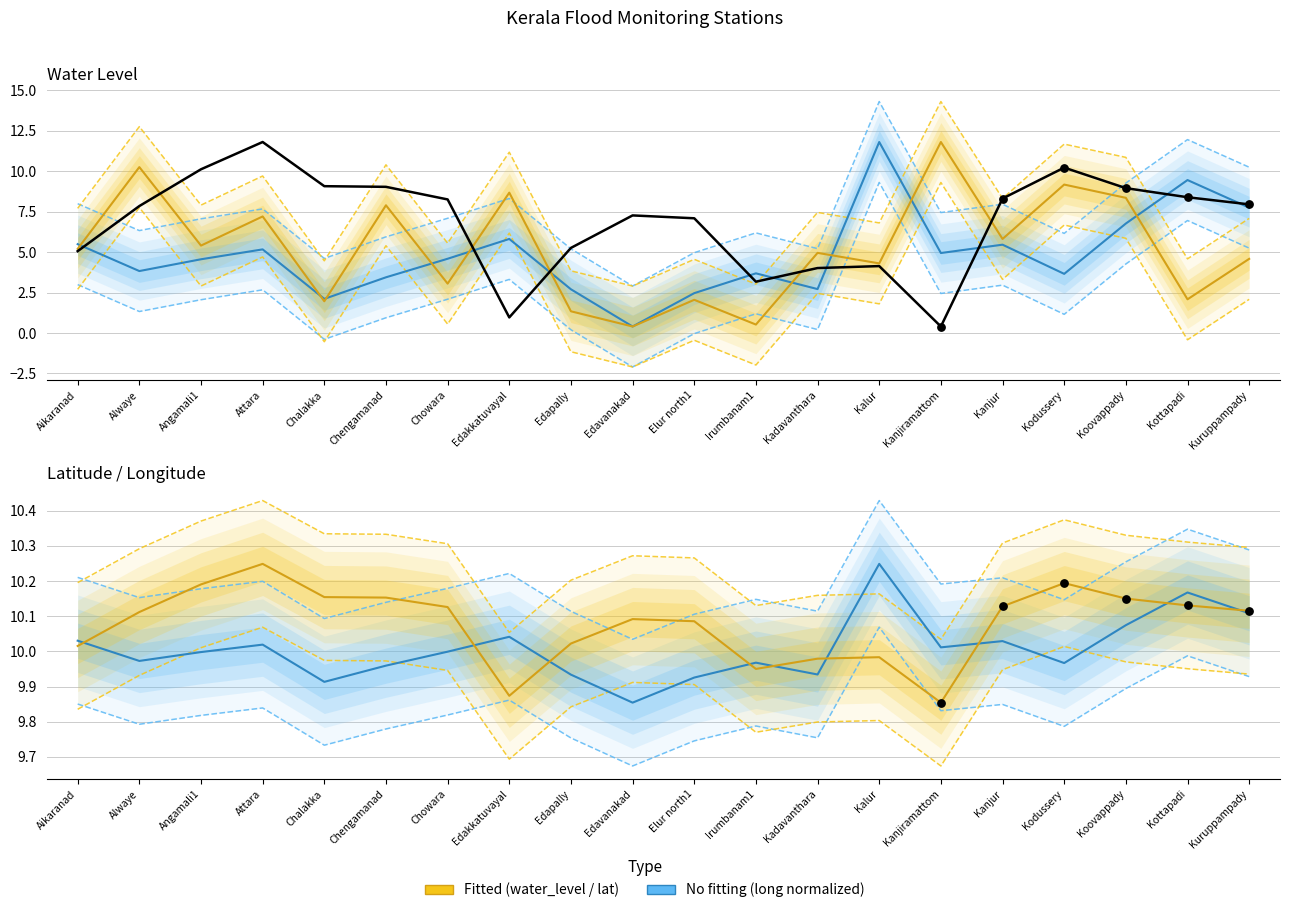

Is the value of long (normalized) at Irumbanam1 greater than the value of water_level (in m) at Elur north1?

Yes